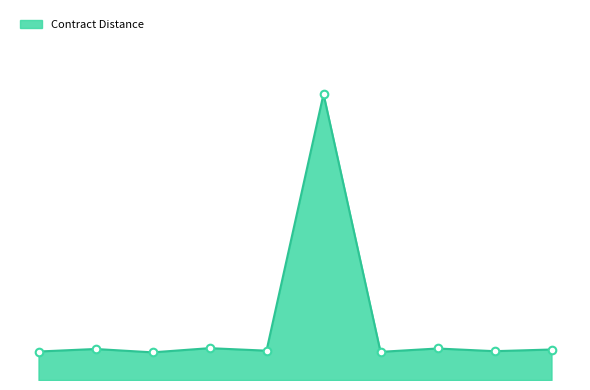

Is this an area chart (filled region under the line)?

Yes